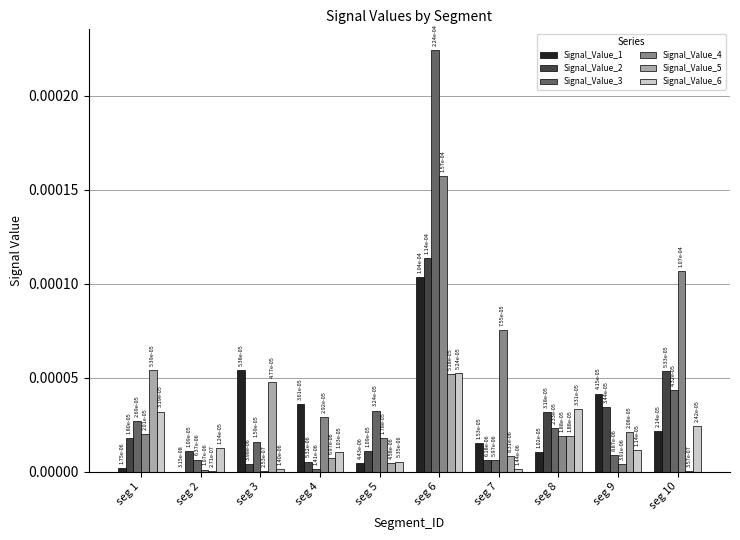

The Signal_Value_4 series shows 0.0 at seg 2. True or false?

False